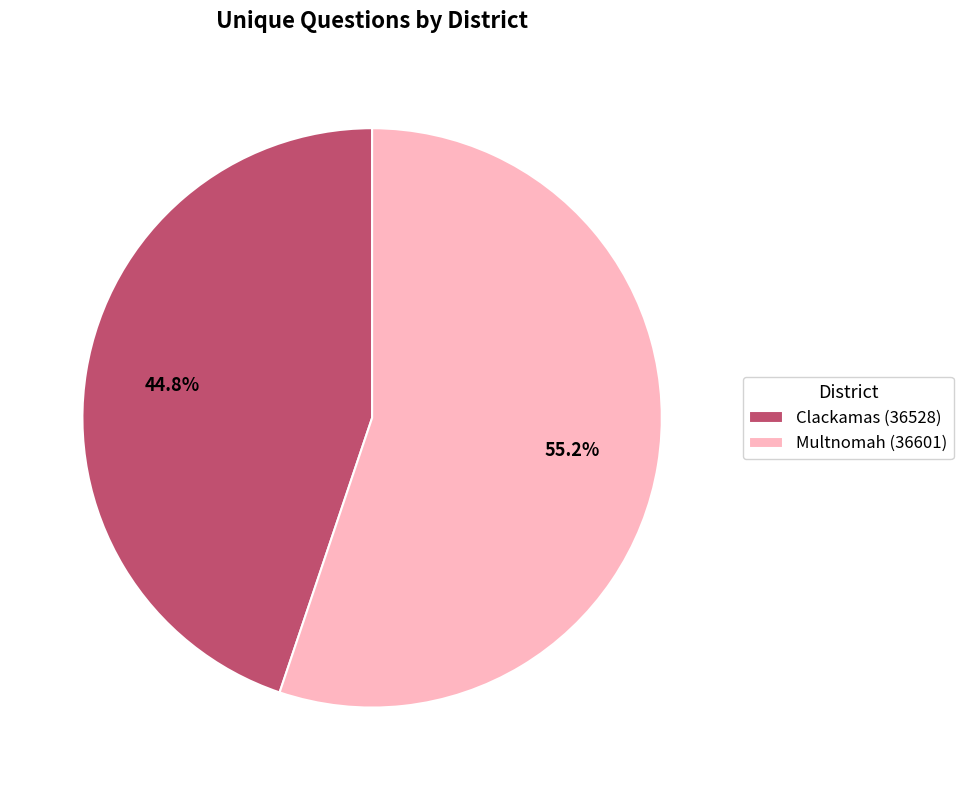

To the nearest percent, what is the average slice percentage?

50%